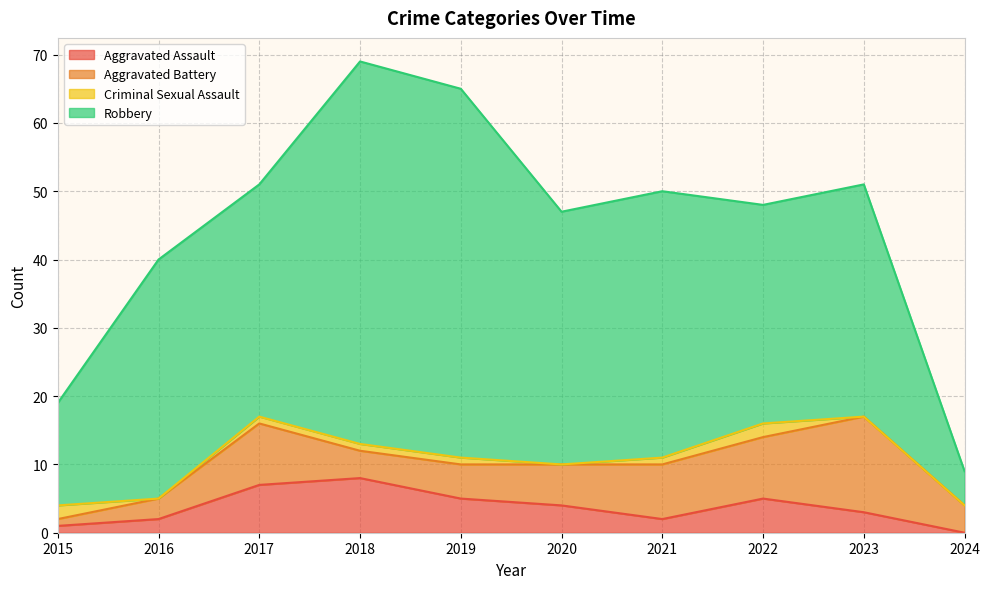

What is the average value of the Criminal Sexual Assault series?

1